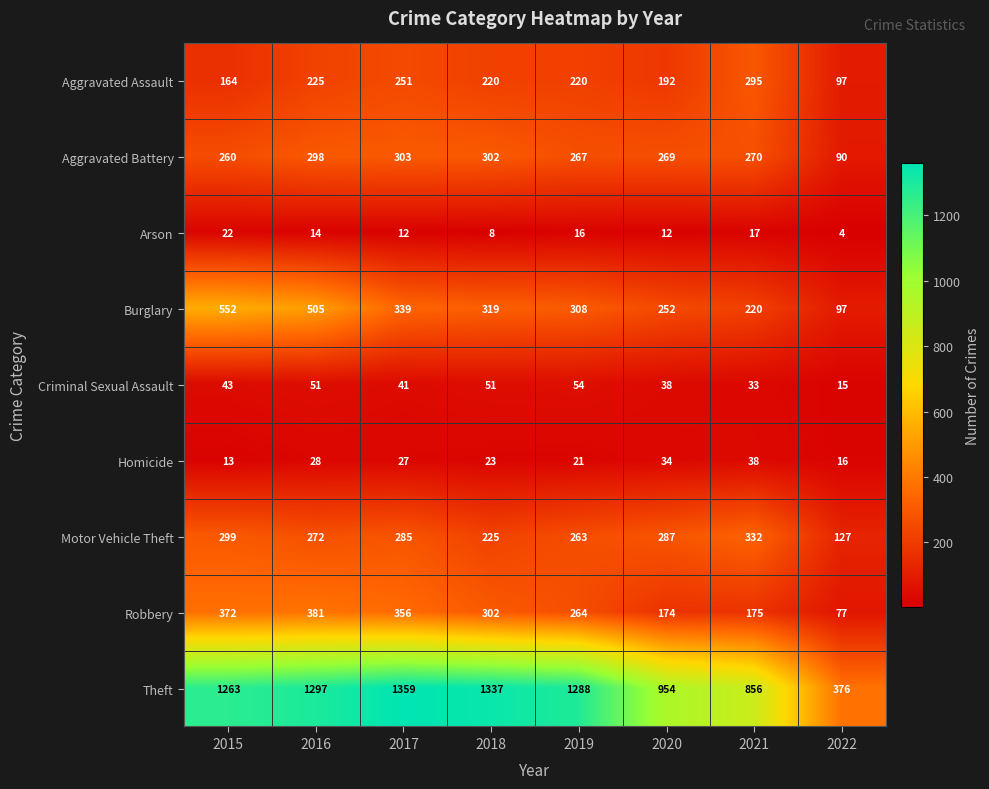

At which label does Aggravated Battery first exceed 270?

2016